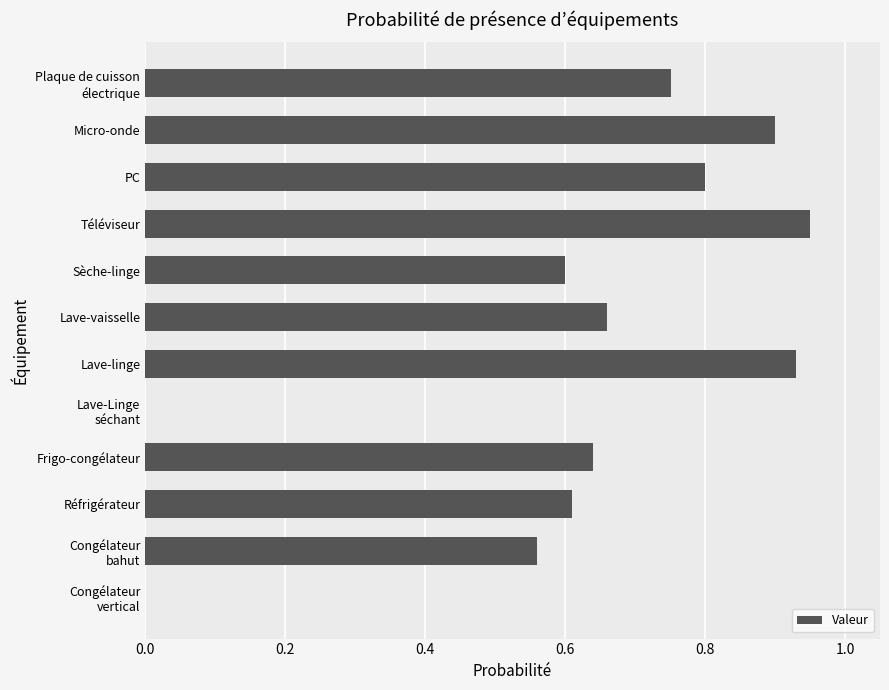

Are the bars horizontal?

Yes